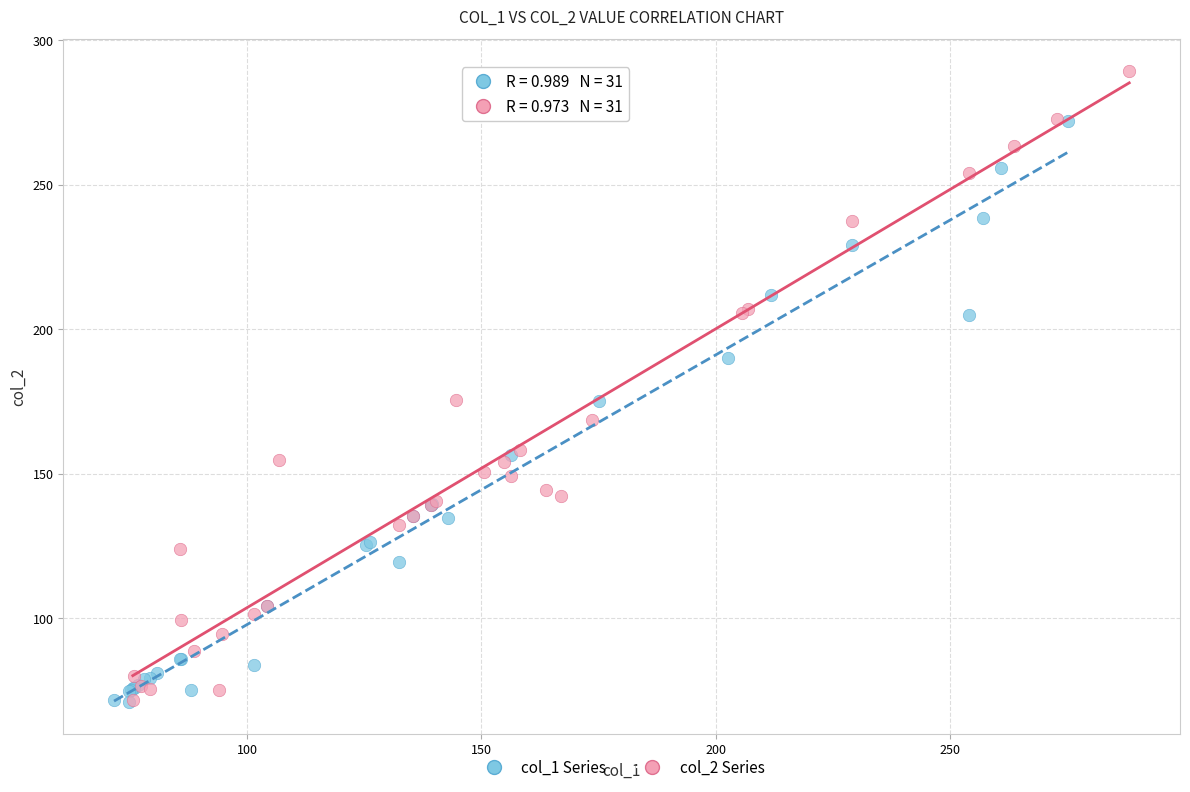

Which series reaches the maximum Y coordinate?

col_2 Series